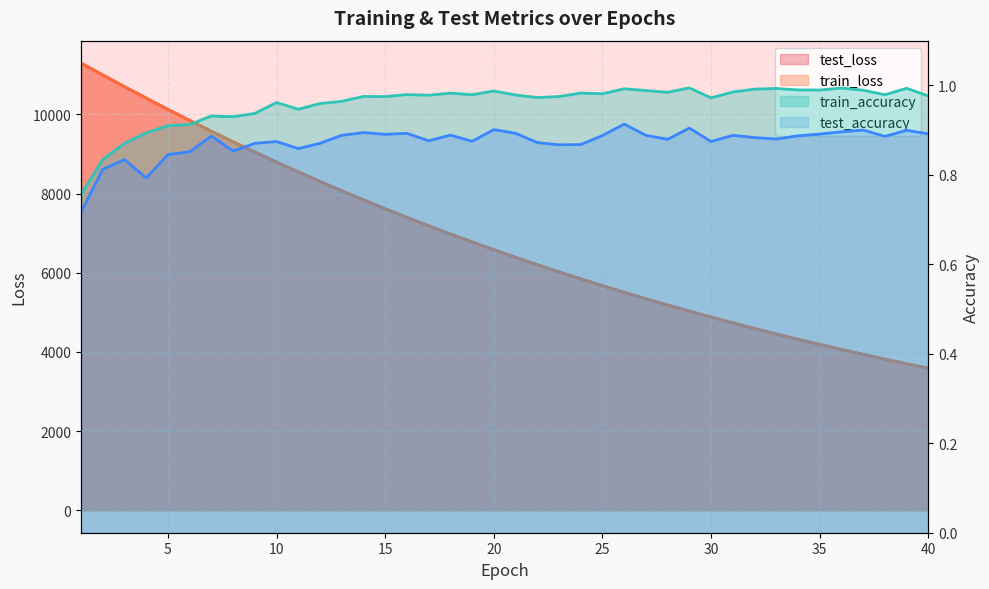

What is the total value across all series at 1?

22595.3